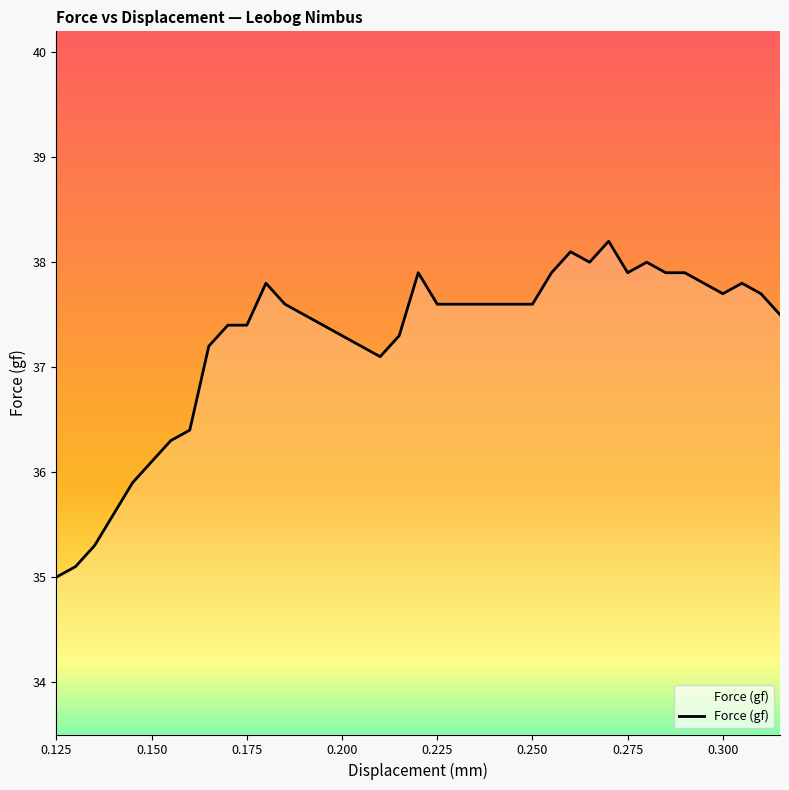

What is the minimum value shown in the chart?

35.0